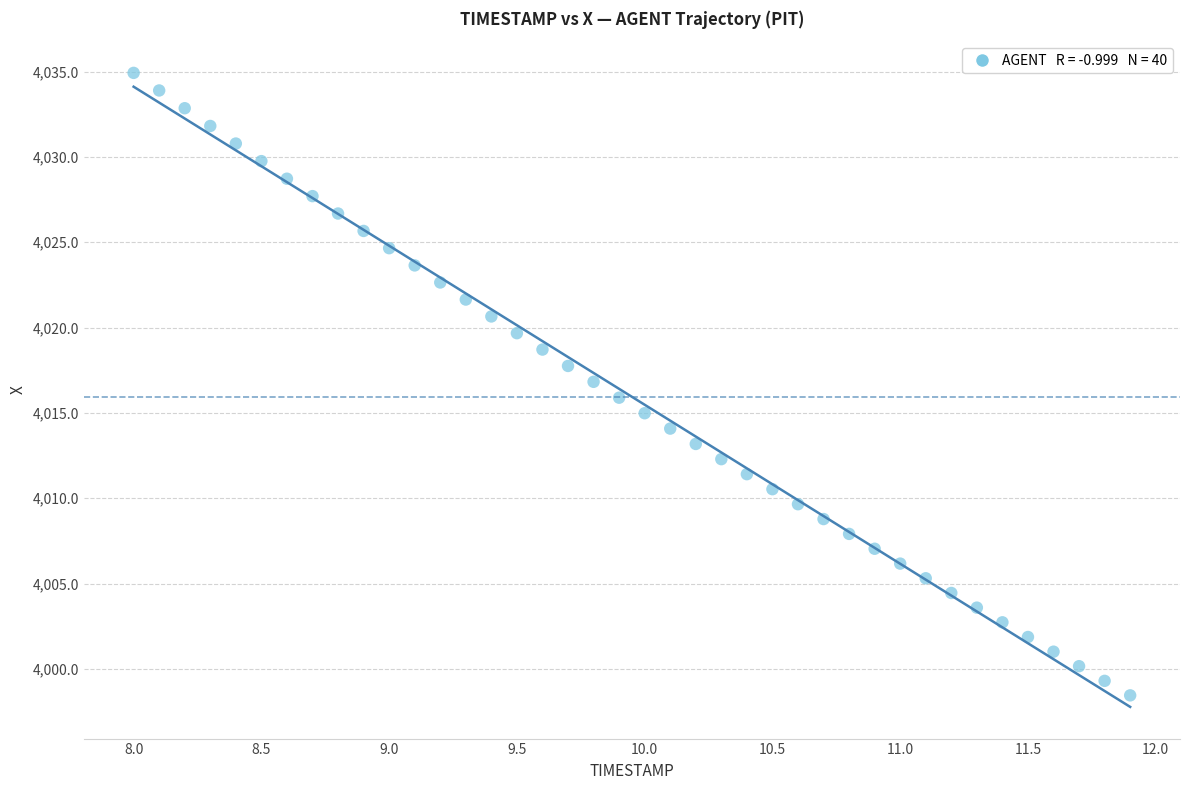

What is the range of Y values (max minus min)?

36.5